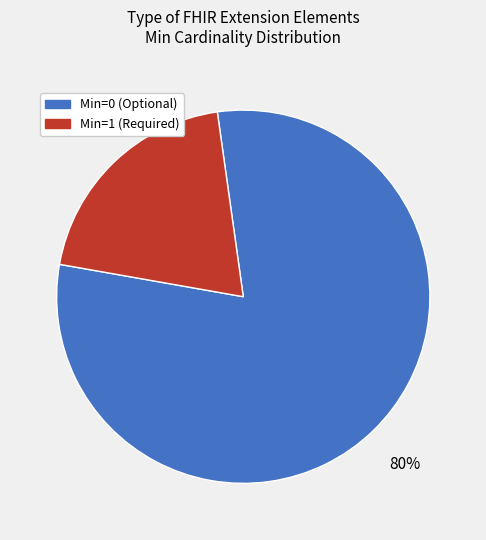

To the nearest percent, what is the difference between the largest and smallest slice percentages?

60%